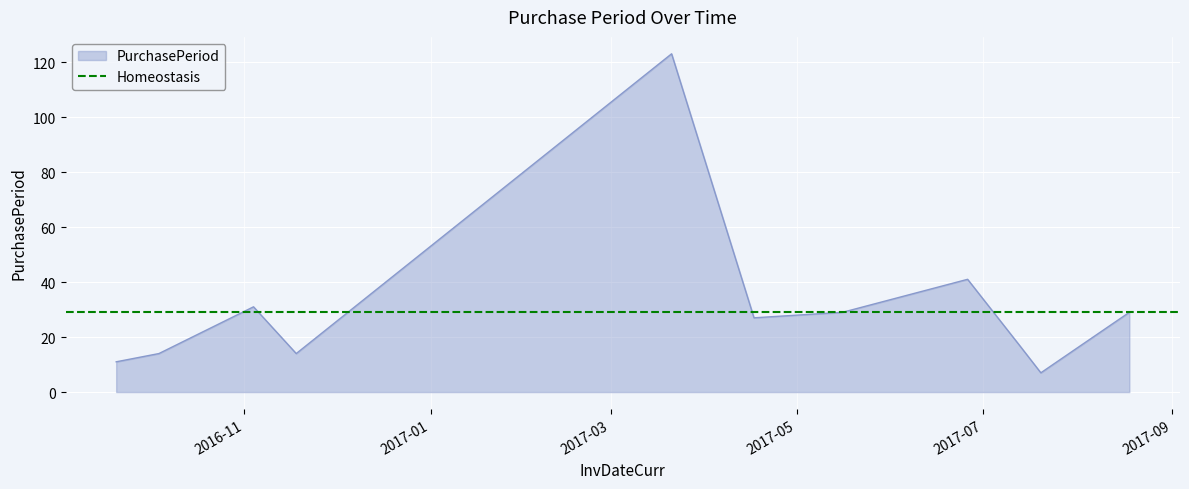

What is the difference between the maximum and second lowest values?

112